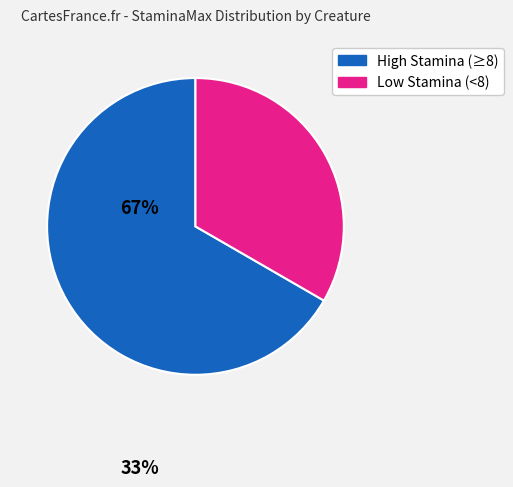

Is there any slice that represents more than half of the pie?

Yes